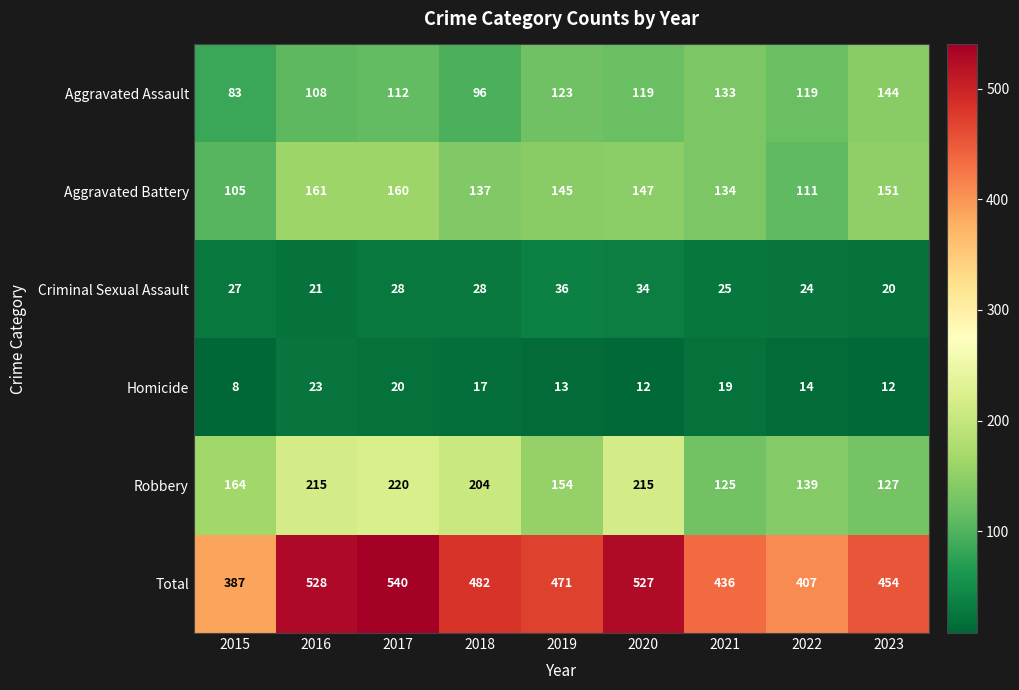

Which series has the largest total across all categories?

Total